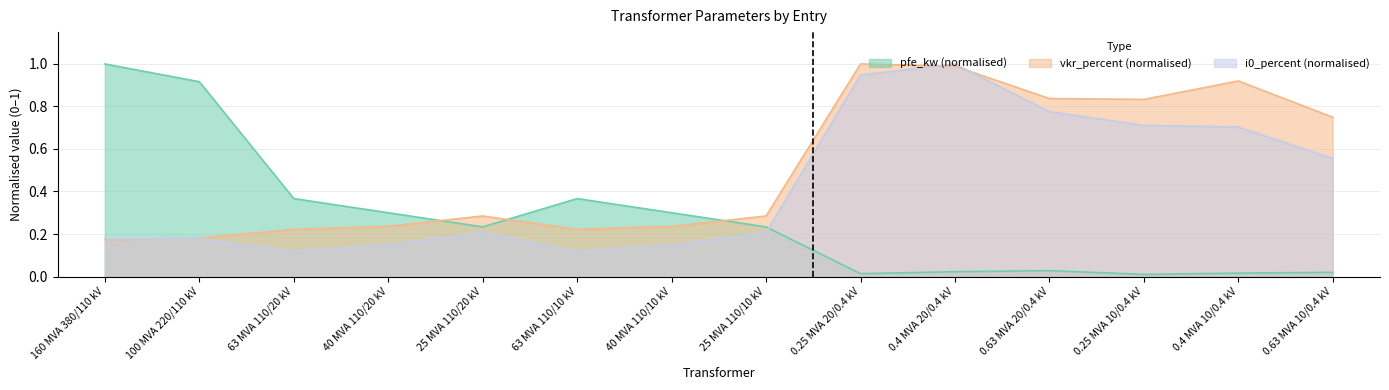

The value of i0_percent at 0.25 MVA 10/0.4 kV is 0.7. True or false?

True